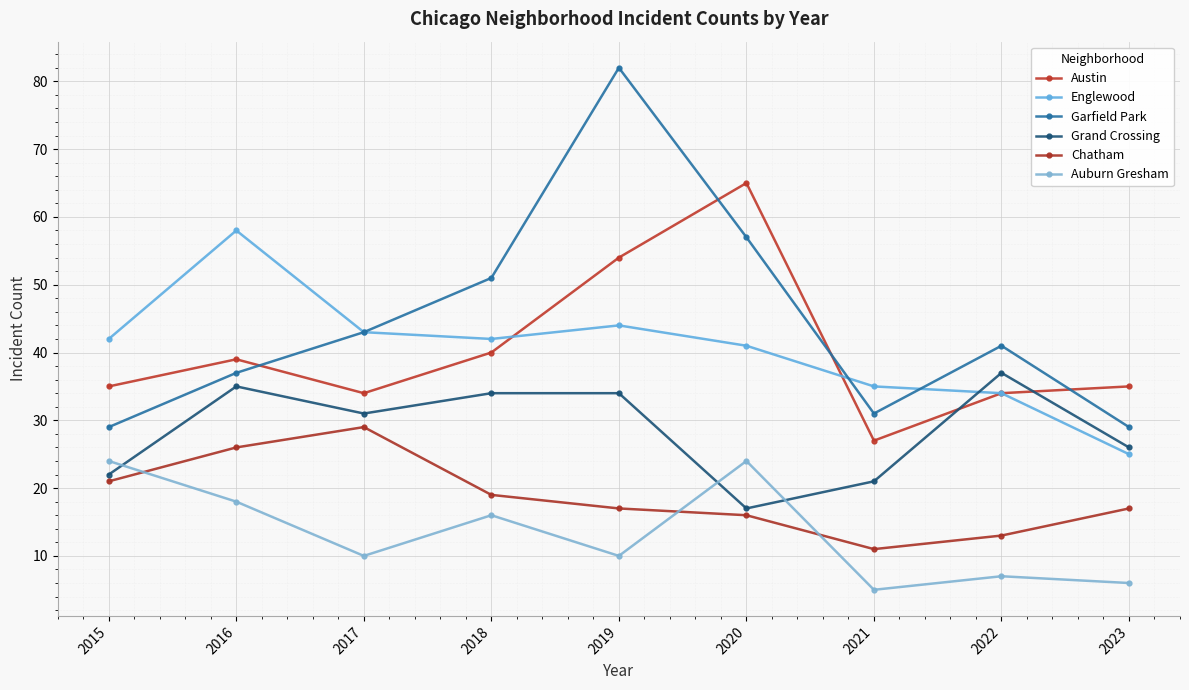

The value of Englewood at 2015 is 58. True or false?

False